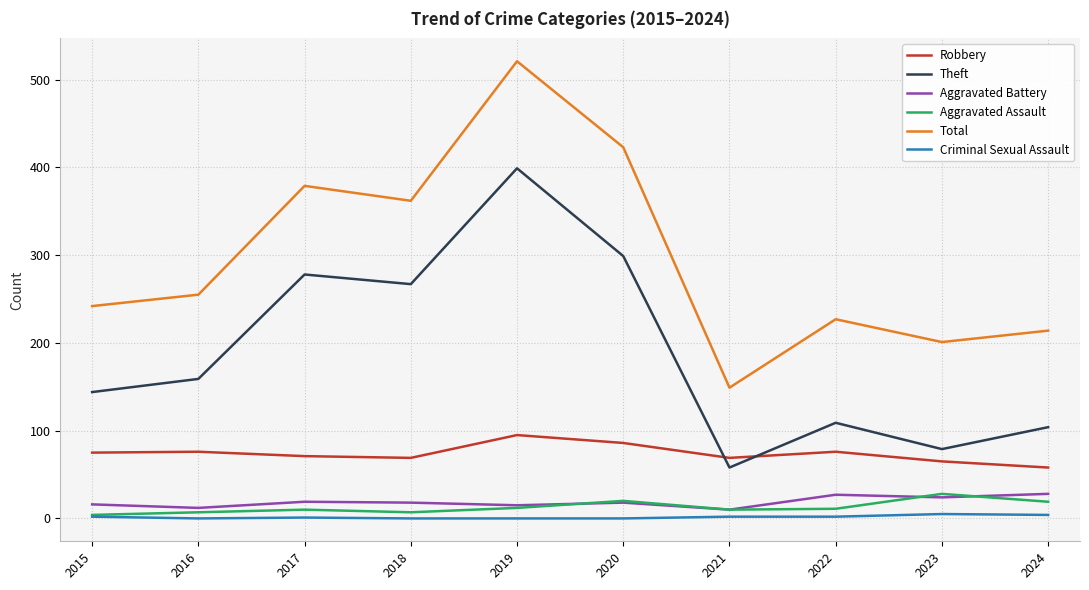

List the labels in order of Total value, smallest first.

2021, 2023, 2024, 2022, 2015, 2016, 2018, 2017, 2020, 2019